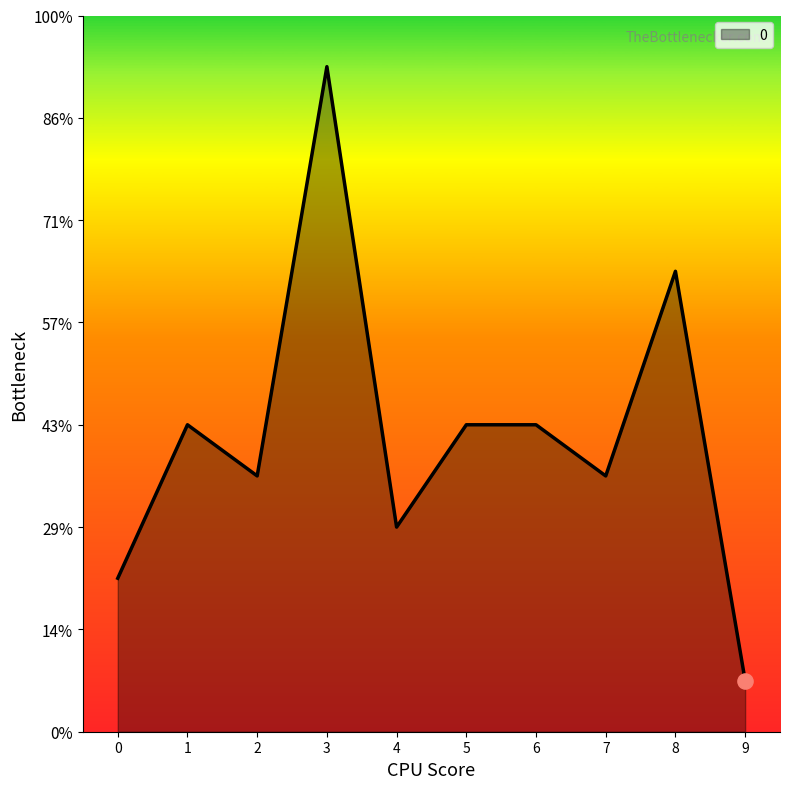

Between 0 and 3, which is larger?

3